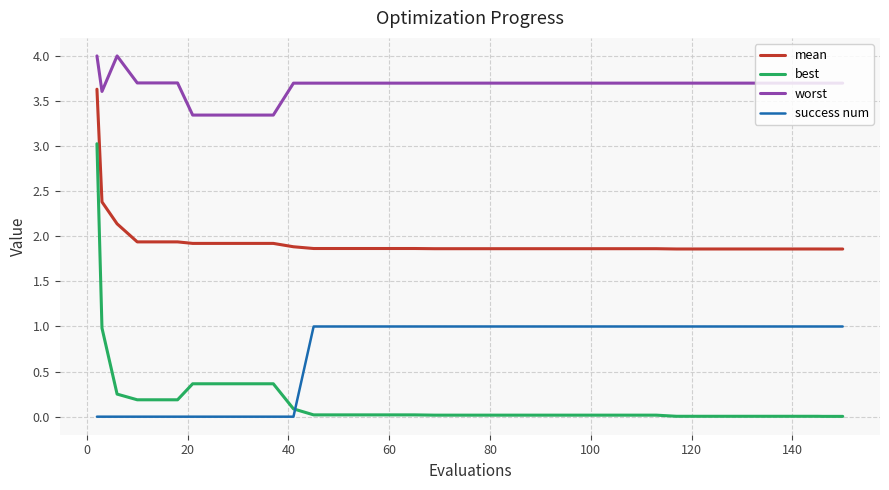

True or false: success num and worst cross at least once.

False